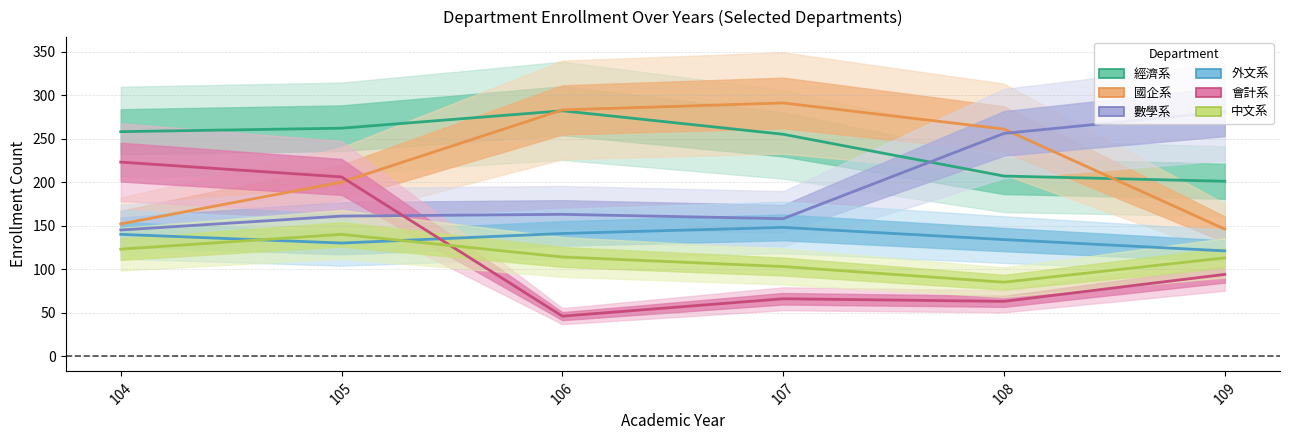

Count the number of data series in this chart.

6